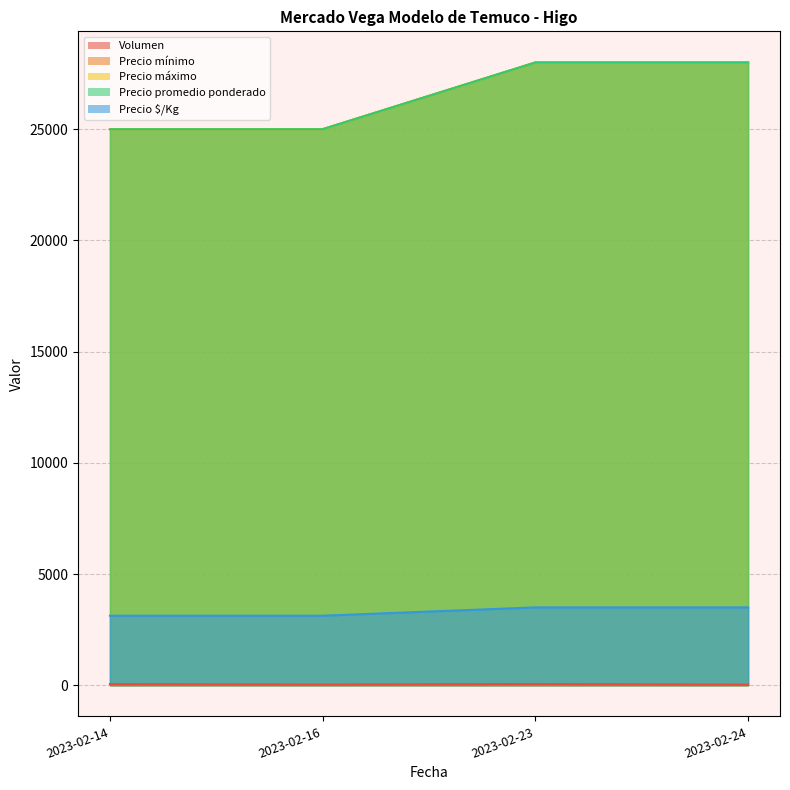

Is it true that Precio máximo equals 25000 at 2023-02-16?

True